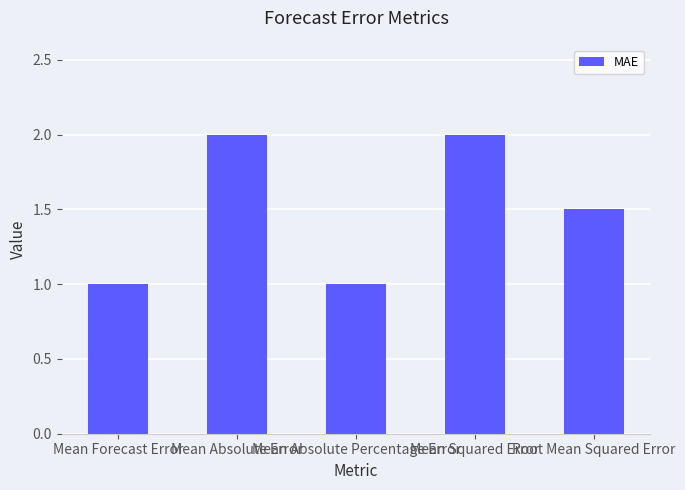

What is the smallest value displayed?

1.0